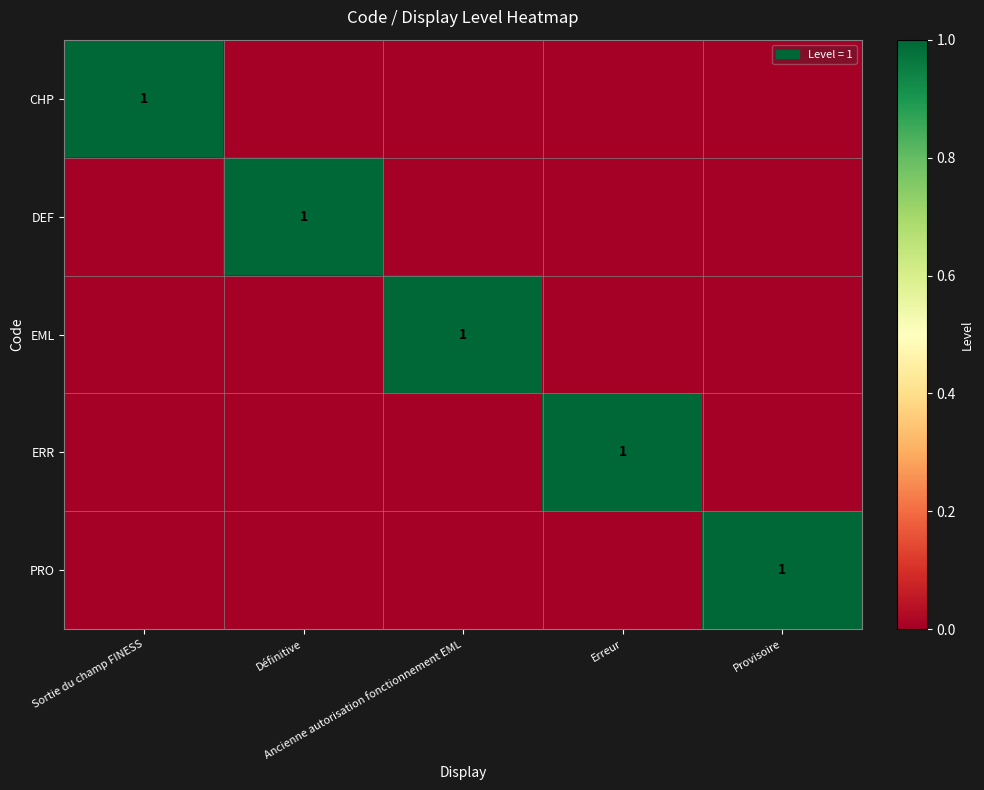

How many values in the ERR series exceed 0?

1